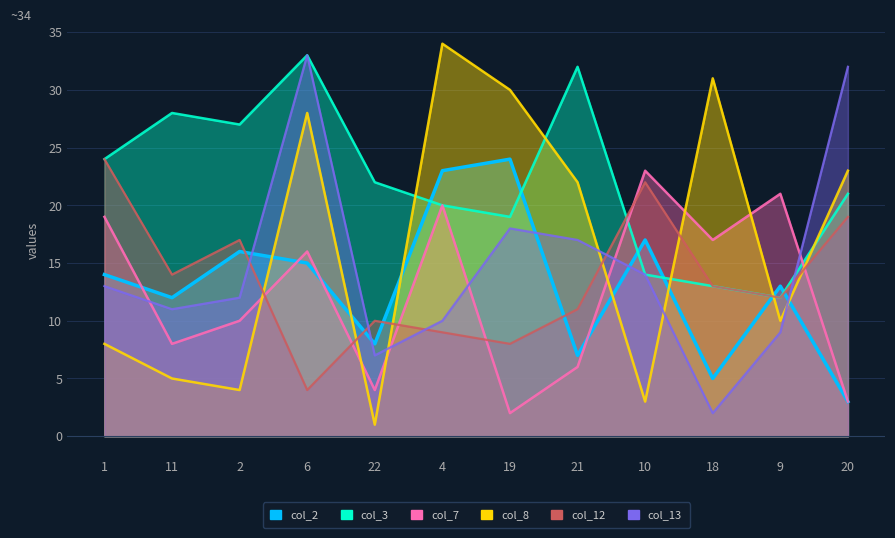

What is the difference between the highest and lowest values at 4?

25